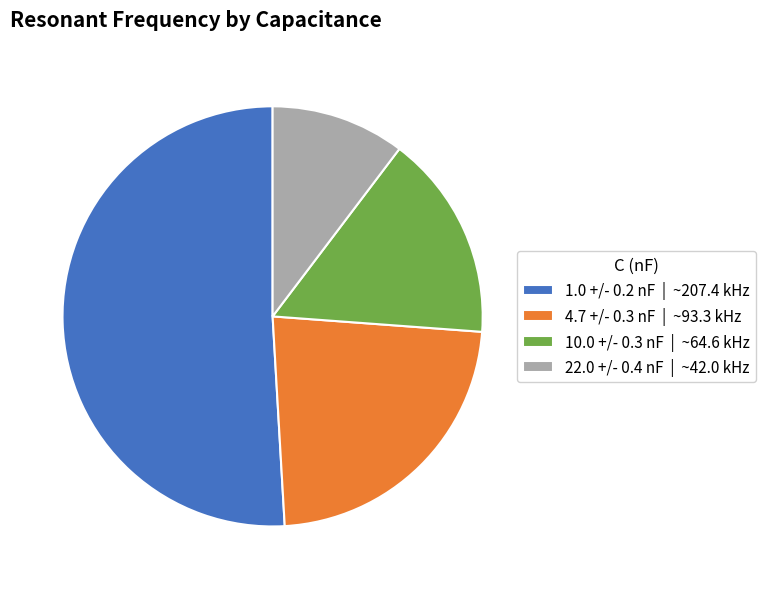

Is it true that 10.0 +/- 0.3 nF | ~64.6 kHz is 16% of the pie?

True